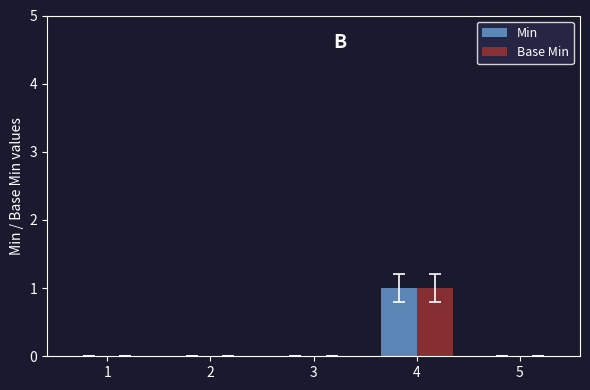

Which label corresponds to the largest value in the chart?

4